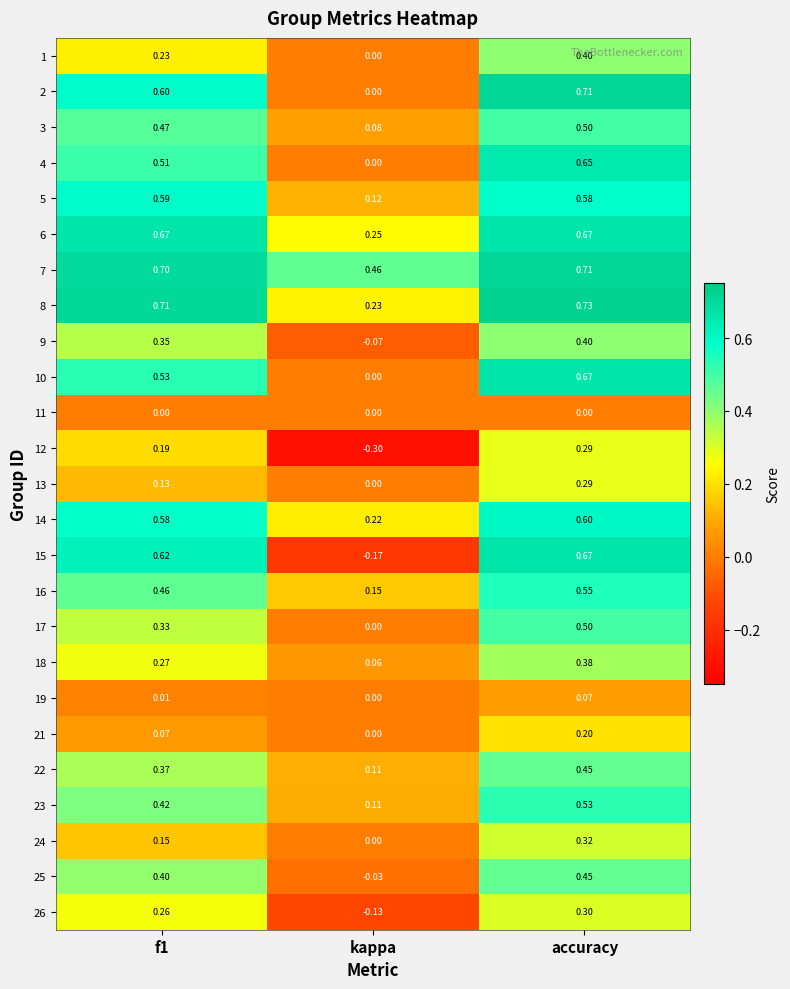

At which label does 23 reach its peak?

accuracy